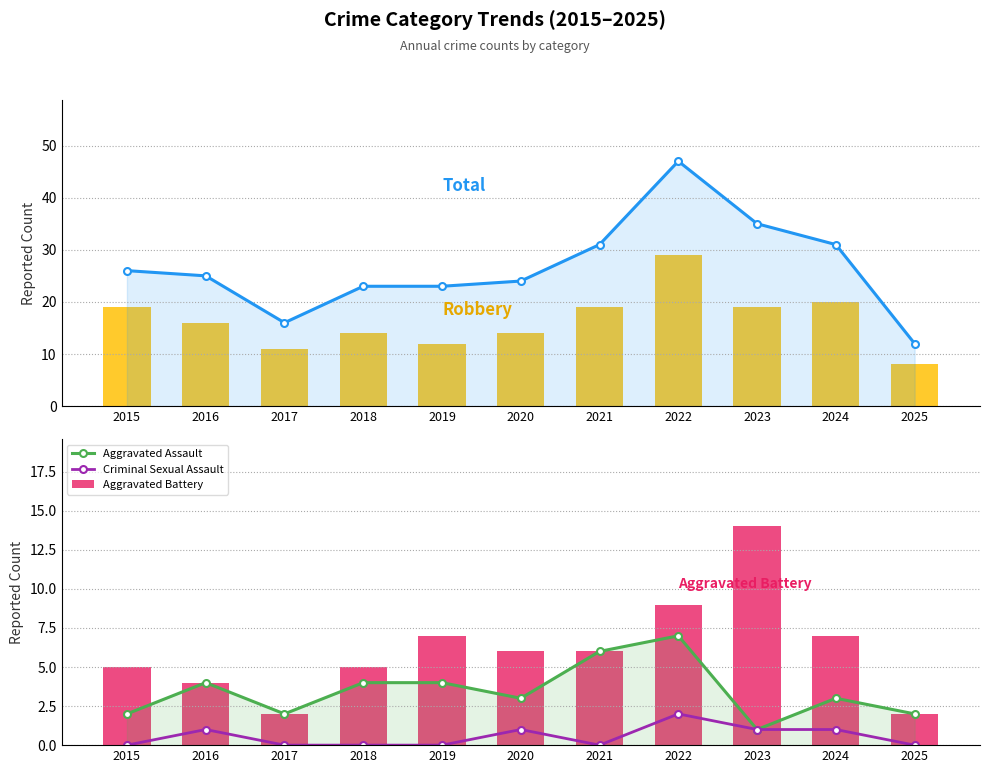

What is the value of the Robbery bar at the 2nd from the left?

16